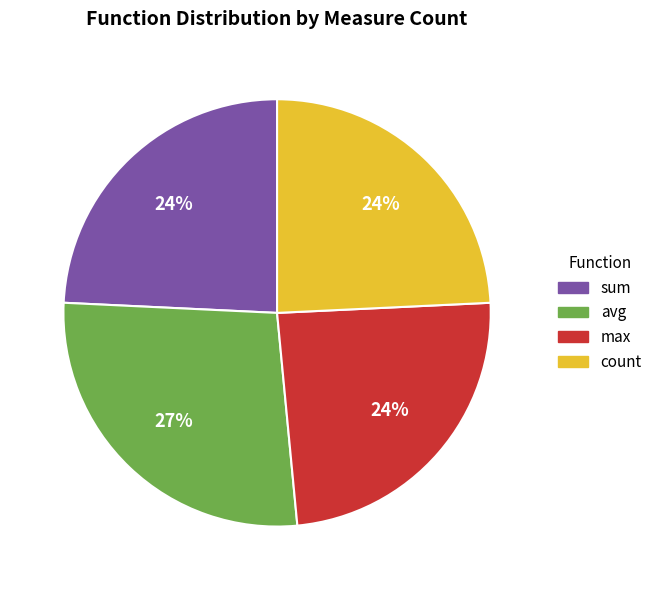

Is max the majority of the pie?

No